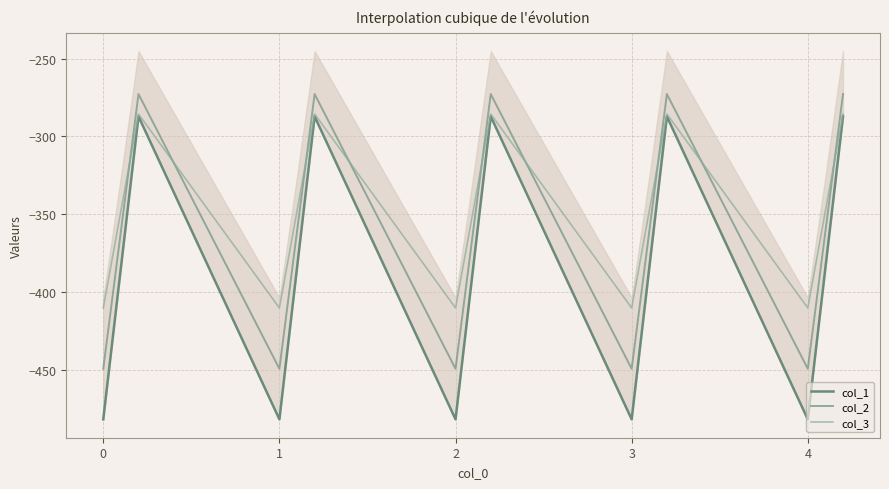

What are all the series names shown in the legend?

col_1, col_2, col_3